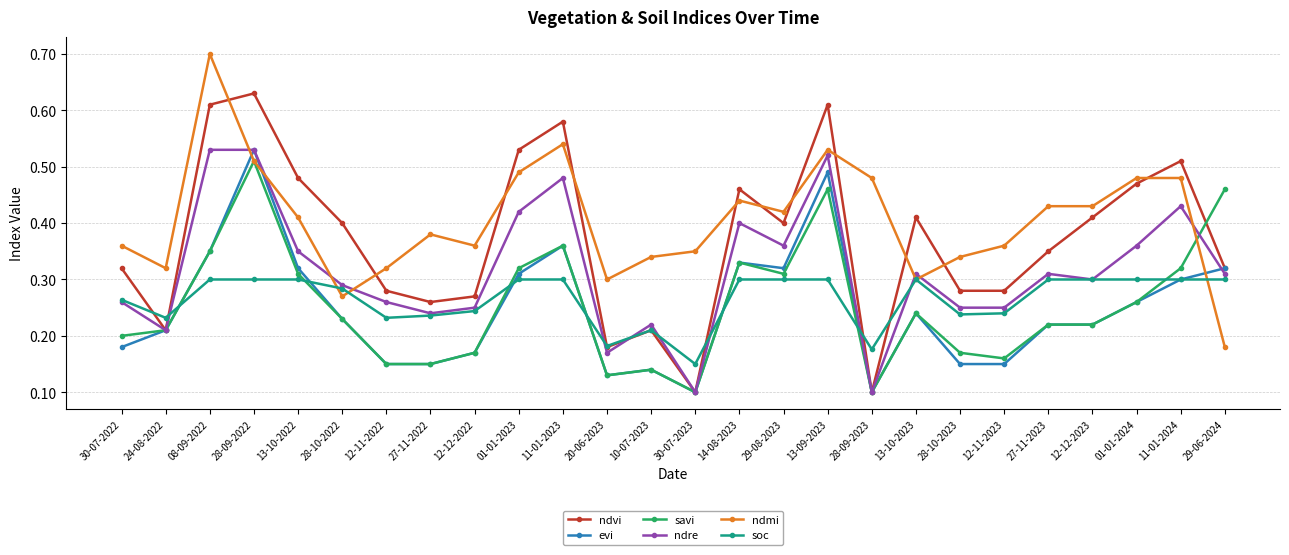

What is the total value across all series at 13-10-2023?

1.8